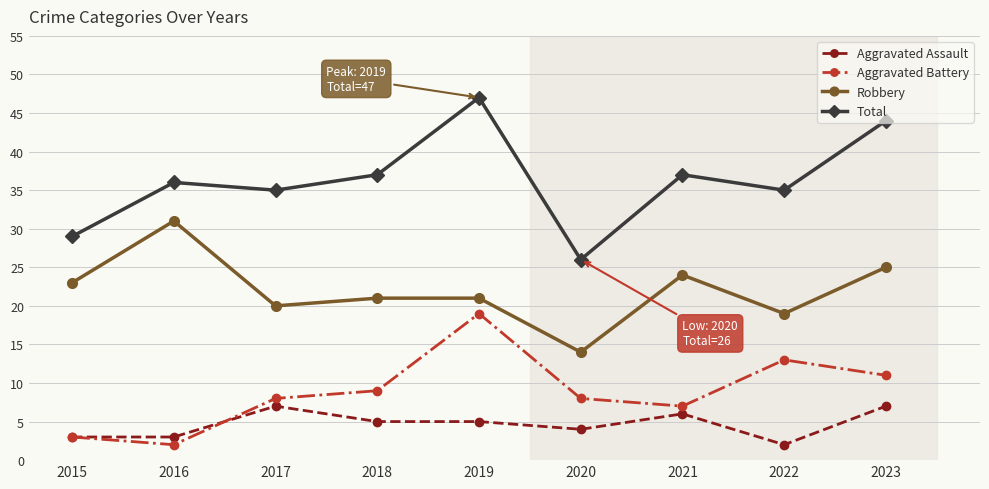

True or false: Robbery and Aggravated Battery intersect in this chart.

False